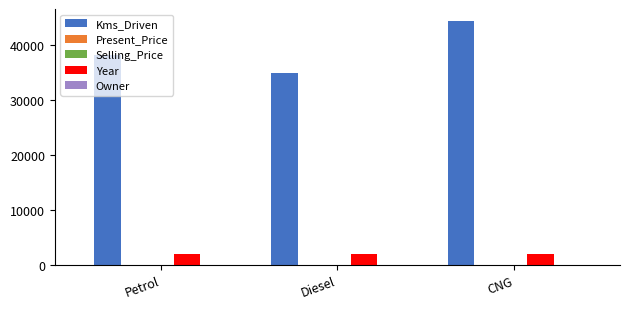

The value of Kms_Driven at Petrol is 38171.6. True or false?

True